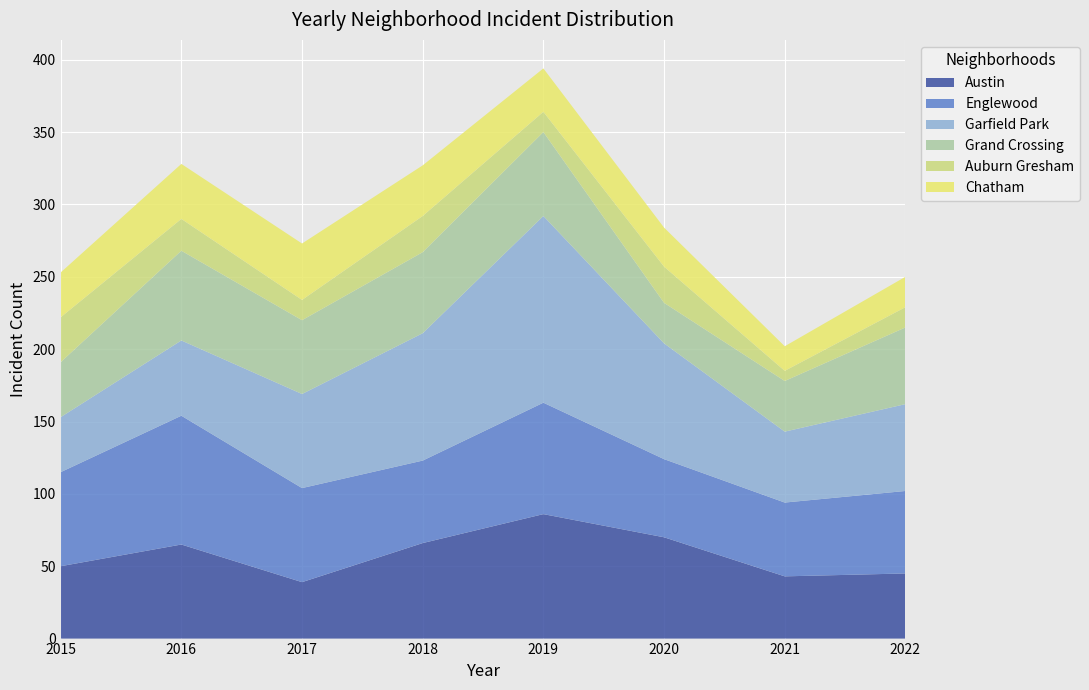

Reading right to left, extract all data points from this chart.

Austin: 45	43	70	86	66	39	65	50
Englewood: 57	51	54	77	57	65	89	65
Garfield Park: 60	49	80	129	88	65	52	38
Grand Crossing: 53	35	28	58	56	51	62	38
Auburn Gresham: 14	7	25	14	25	14	22	31
Chatham: 21	17	27	30	35	39	38	31